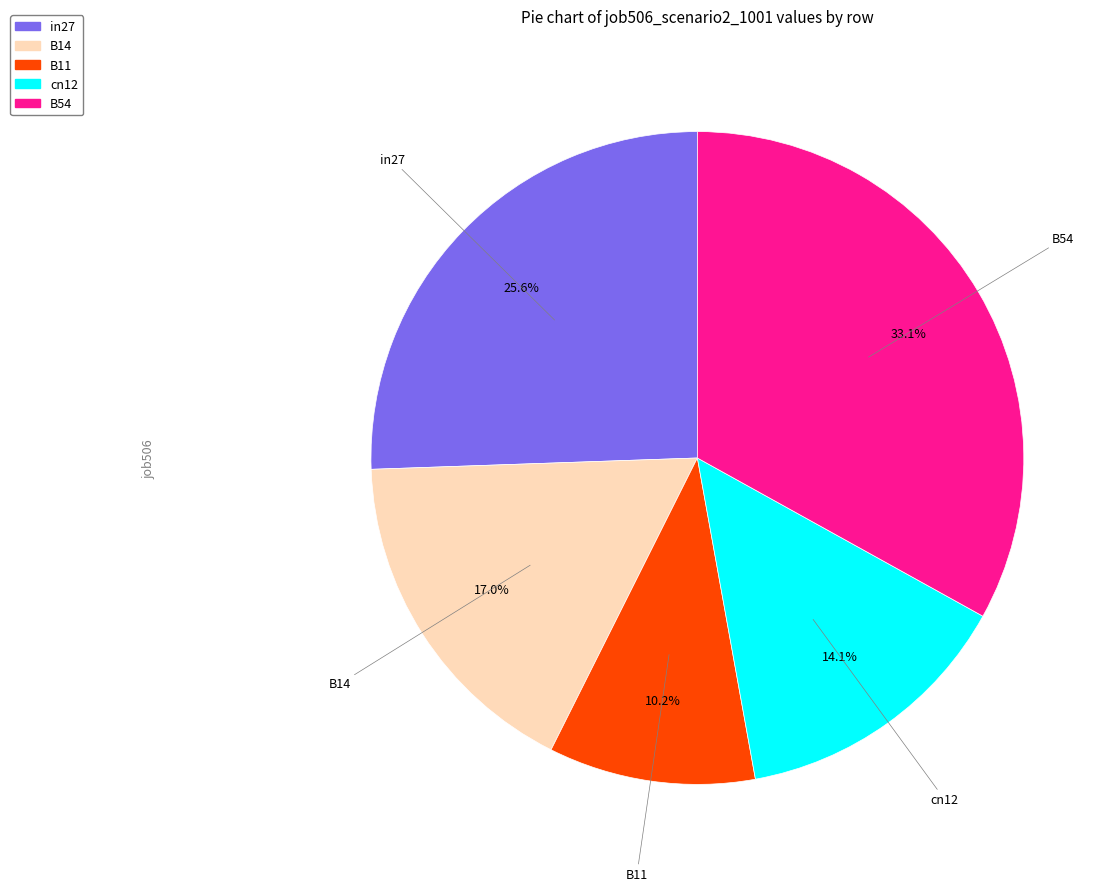

Which category has the biggest portion of the pie?

B54